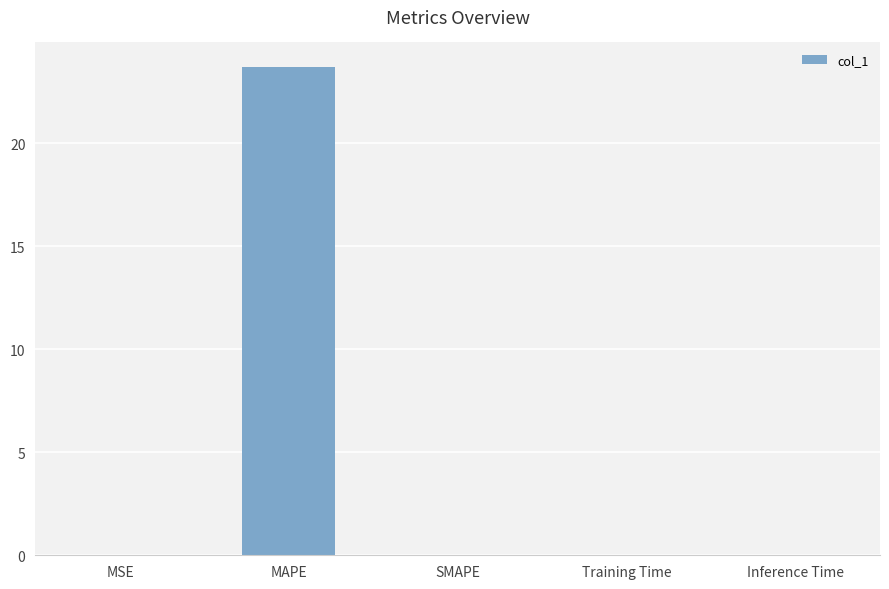

The chart shows a value of 14.3 at SMAPE. True or false?

False